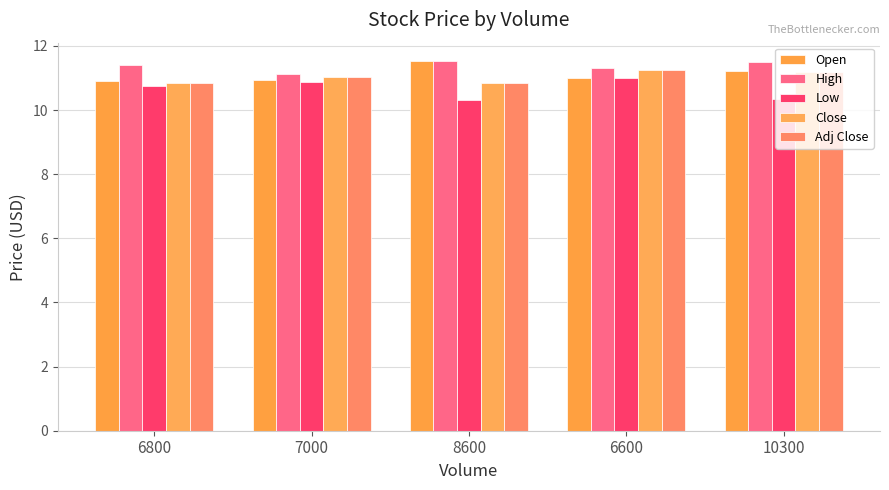

How many bars are there in each group?

5